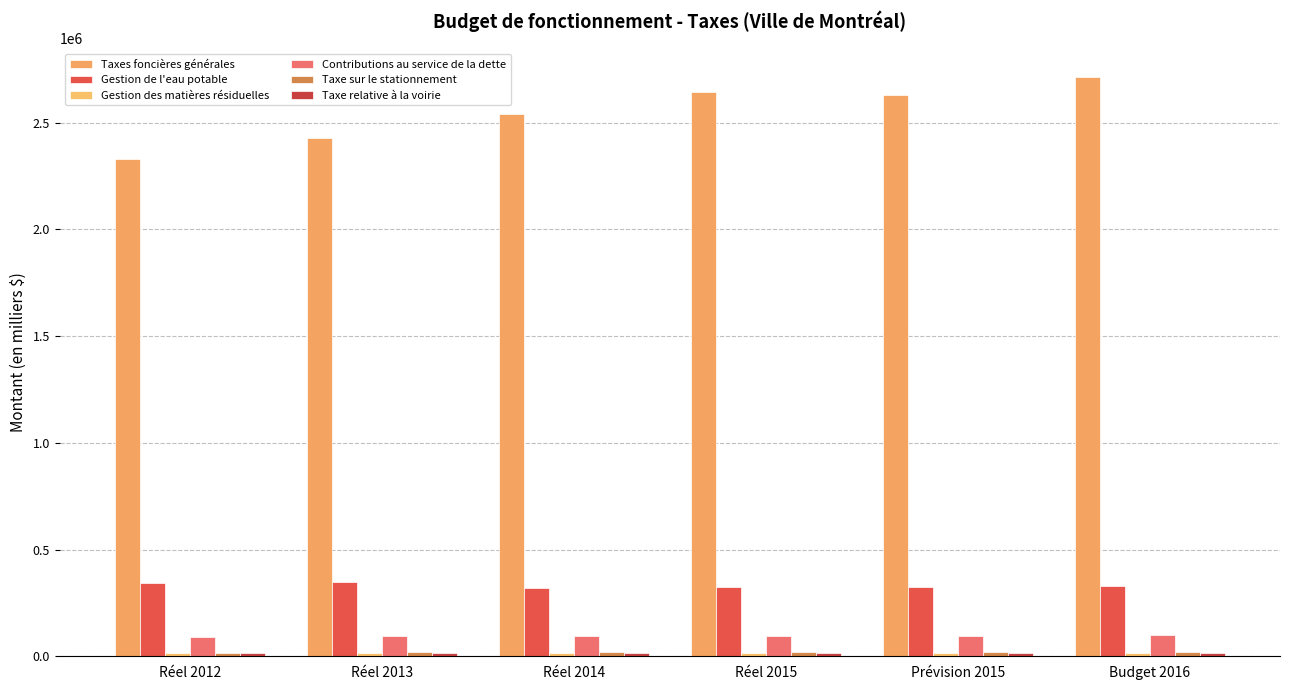

Rank the series by their maximum value, from lowest to highest.

Gestion des matières résiduelles, Taxe relative à la voirie, Taxe sur le stationnement, Contributions au service de la dette, Gestion de l'eau potable, Taxes foncières générales